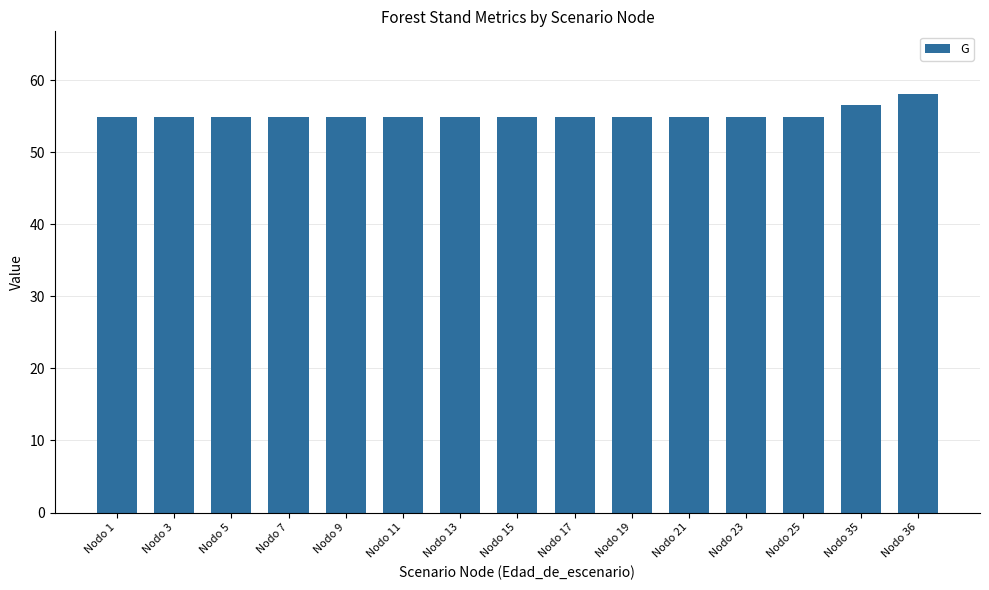

How many categories are shown in the chart?

15